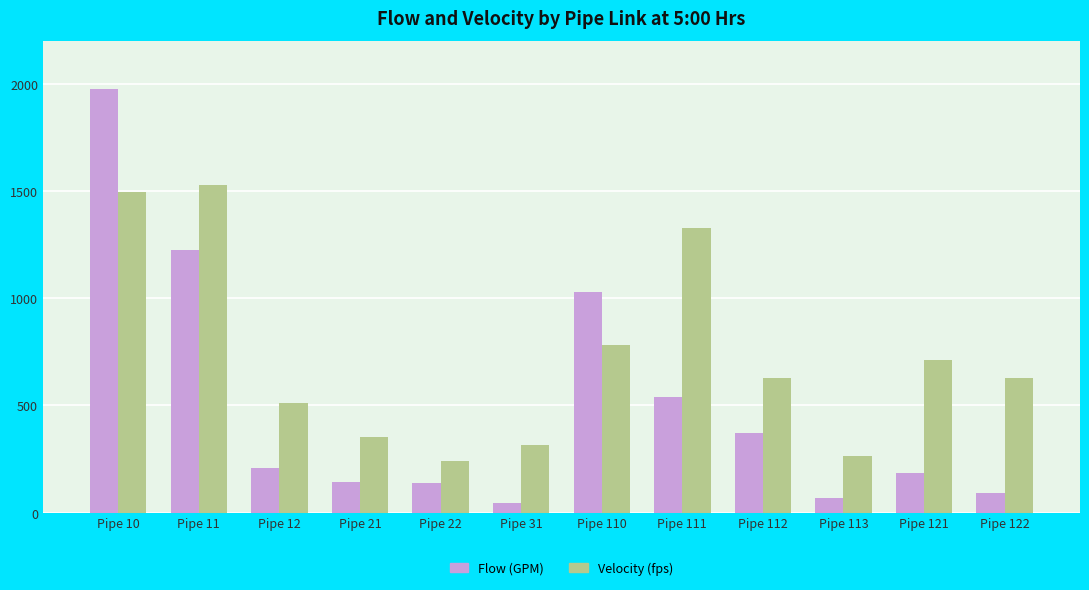

How many data points does each series have?

12